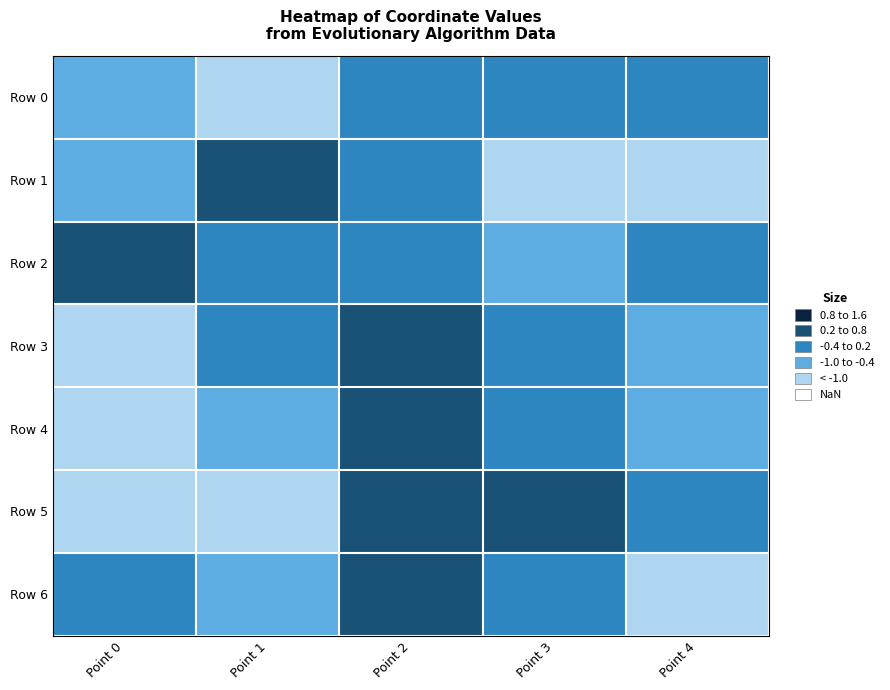

What is the total value across all series at Point 0?

-1.1